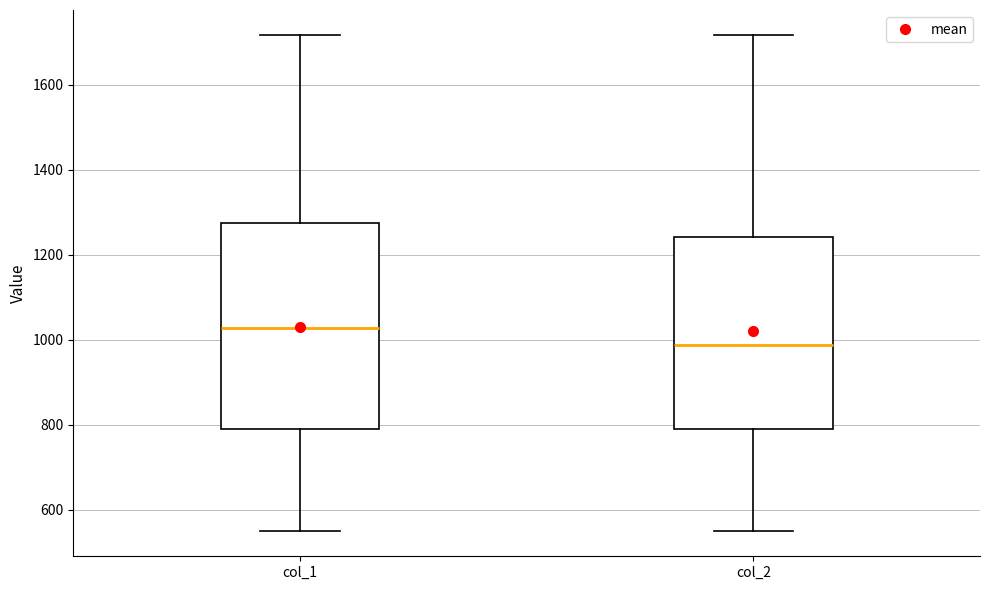

Reading left to right, transcribe this box plot: for each box, give where its median line is, the range the box spans, and where its two whiskers end, as read against the y-axis. The values are not printed on the chart, so give them approximately, as read against the axis.

col_1: median 1020, box 780 to 1280, whiskers 540 to 1720
col_2: median 980, box 780 to 1240, whiskers 540 to 1720